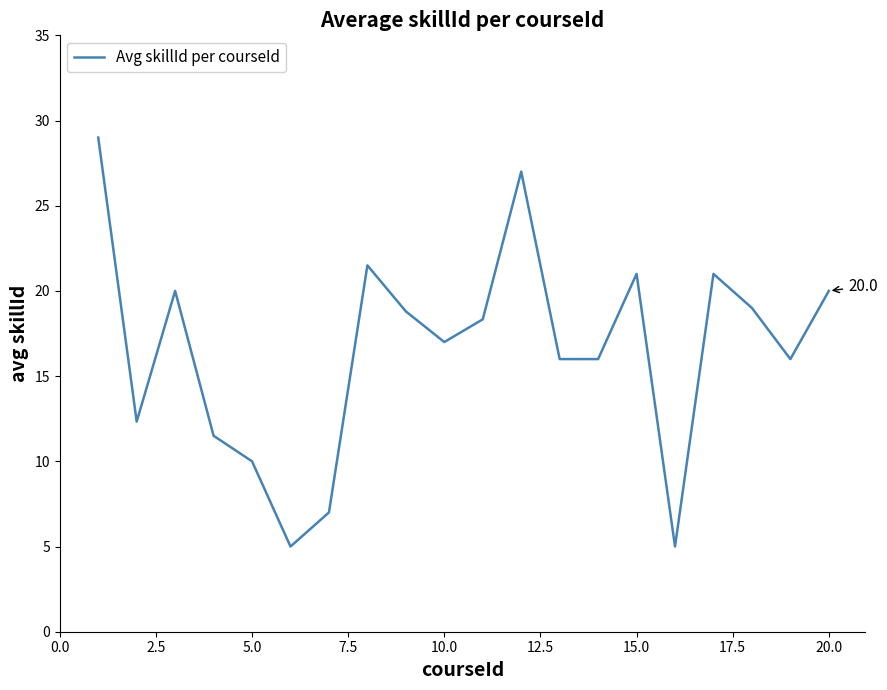

How many interior local peaks (higher than both neighbors) does the data have?

5